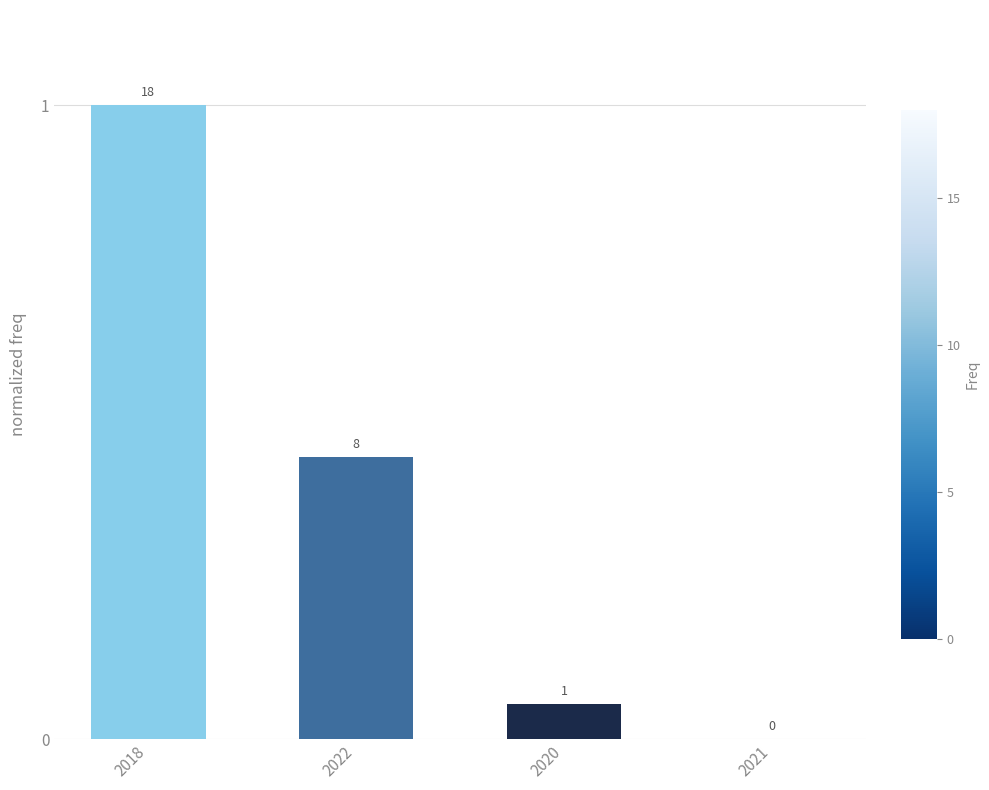

The value at 2018 is 1.0. True or false?

True